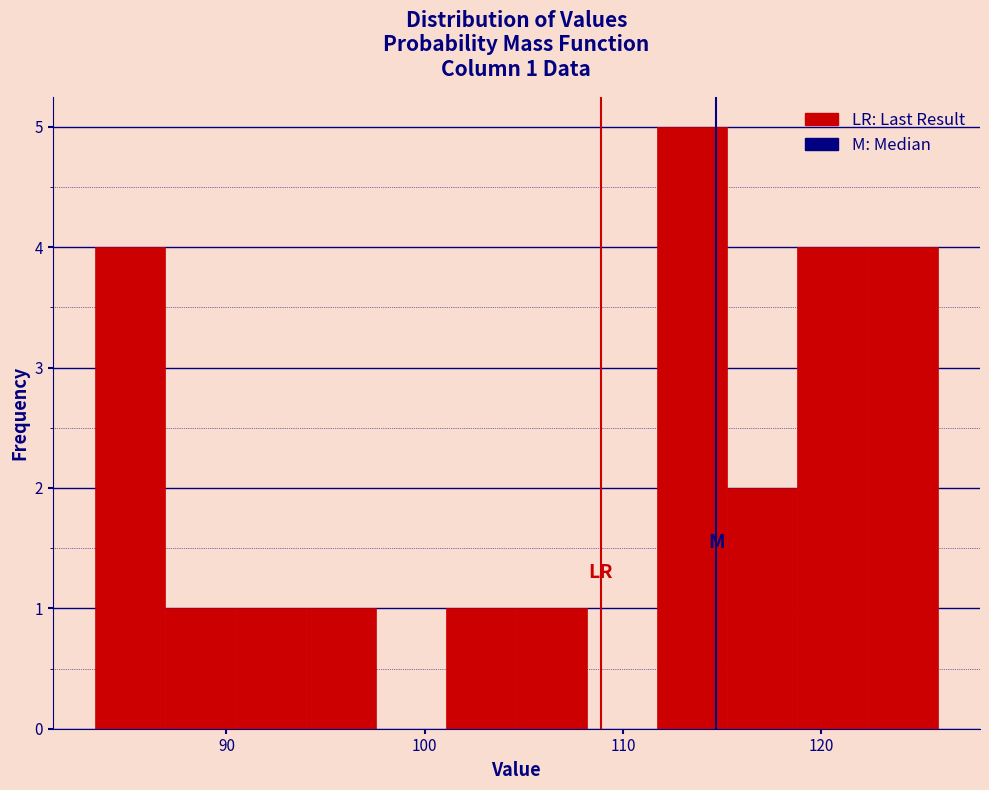

Around what value on the x-axis is the tallest bar? Give the approximate position of its centre, as read against the axis.

113